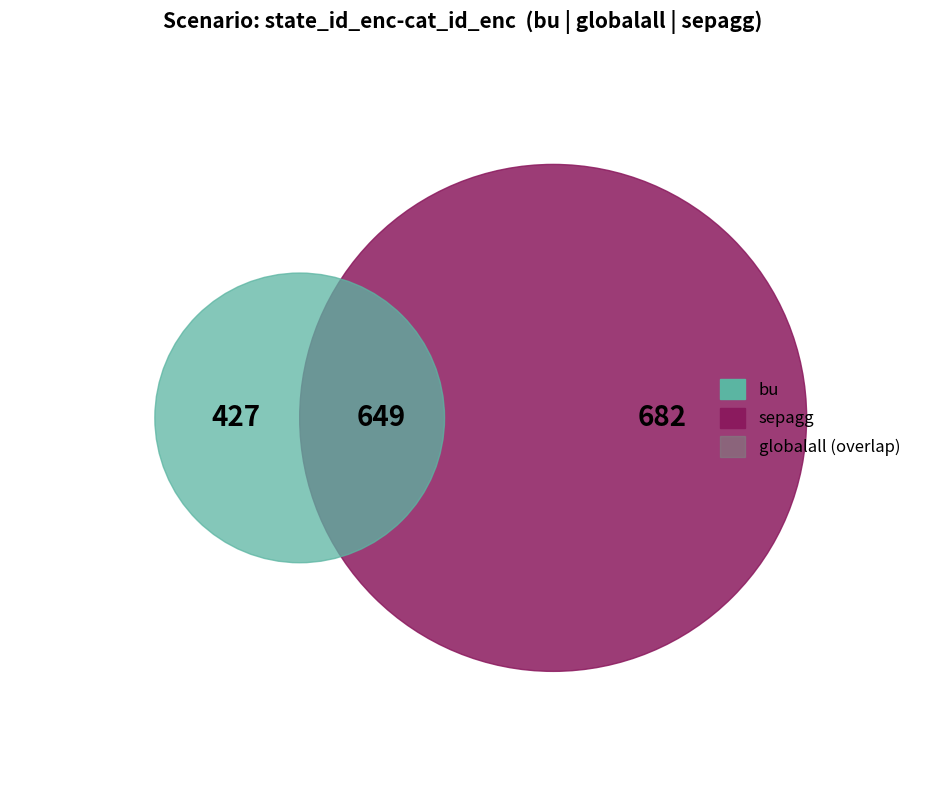

To the nearest percent, what percentage of the pie is sepagg?

39%